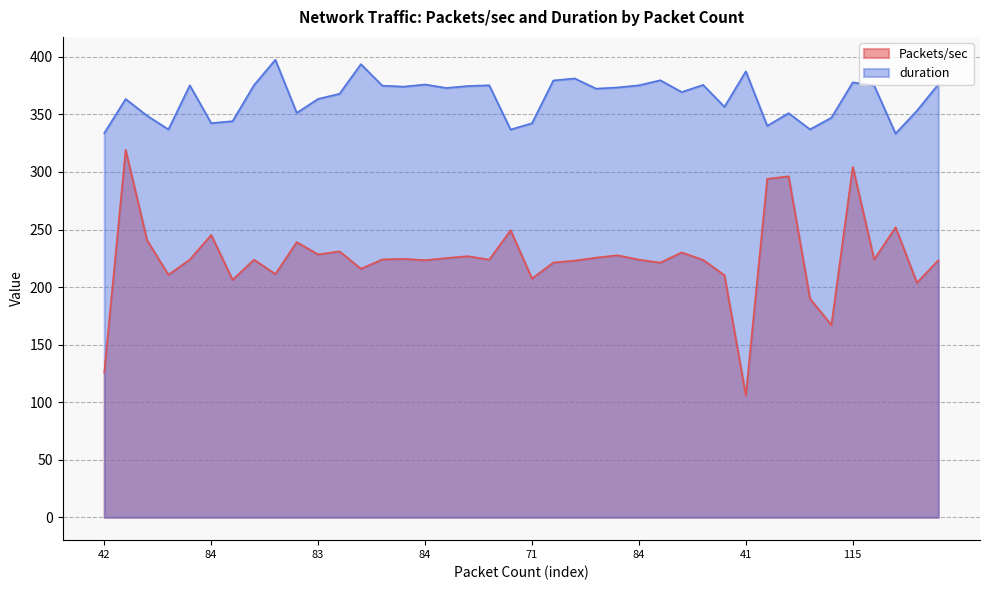

Reading left to right, what are all the values shown in this chart?

Packets/sec: 125.8	319.2	240.8	210.7	223.8	245.3	206.3	223.8	211.3	239.1	228.3	231.0	215.9	224.0	224.5	223.4	225.2	226.9	223.8	249.3	207.4	221.3	223.0	225.6	227.6	223.8	221.2	230.1	223.6	210.3	105.8	294.0	296.2	189.9	167.1	304.3	223.9	251.9	203.8	223.3
duration: 333.8	363.4	348.9	337.0	375.3	342.4	344.1	375.4	397.5	351.3	363.5	367.9	393.7	375.0	374.1	376.0	373.0	374.7	375.3	336.9	342.3	379.5	381.2	372.4	373.4	375.3	379.7	369.4	375.6	356.6	387.4	340.1	351.1	337.0	347.1	377.9	375.1	333.4	353.2	376.2